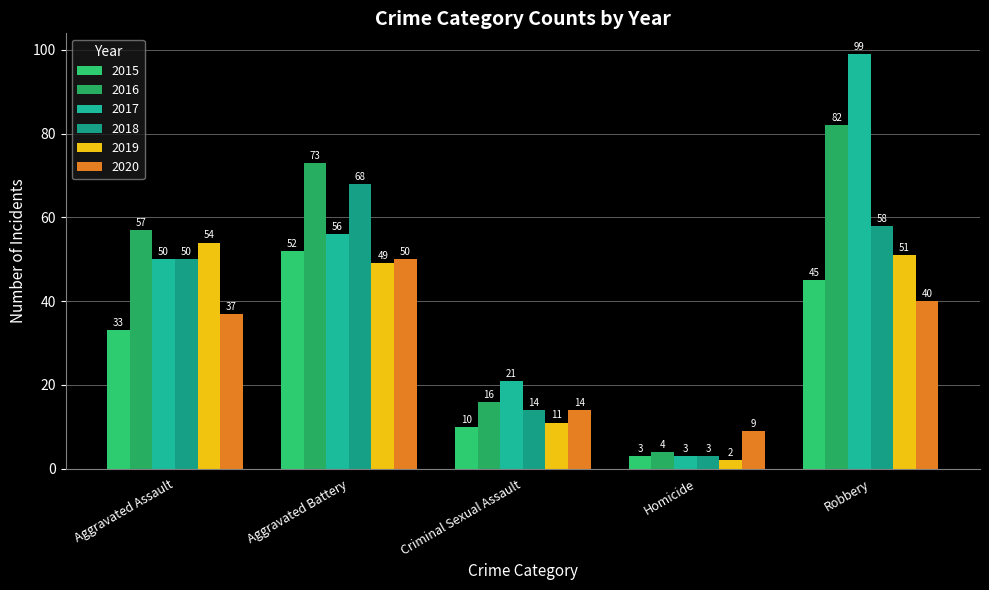

Between Robbery and Homicide, which is larger?

Robbery